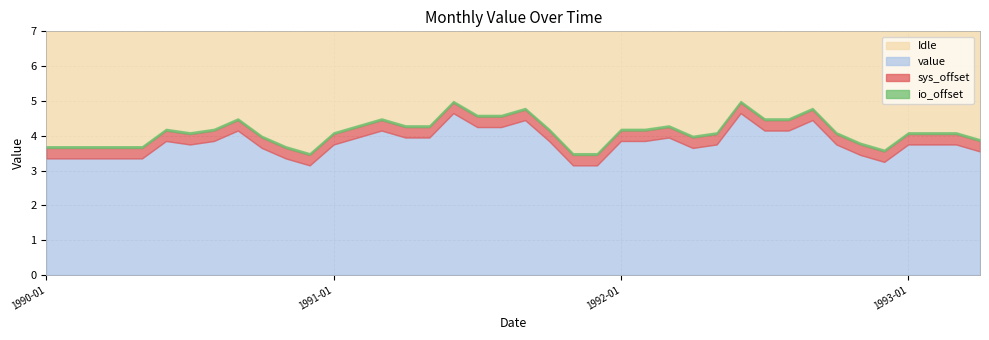

What is the sum of all values?

165.7